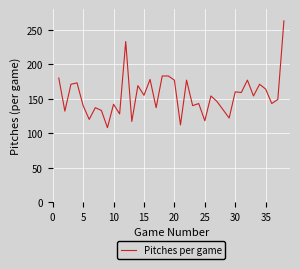

What is the difference between the maximum and minimum values?

155